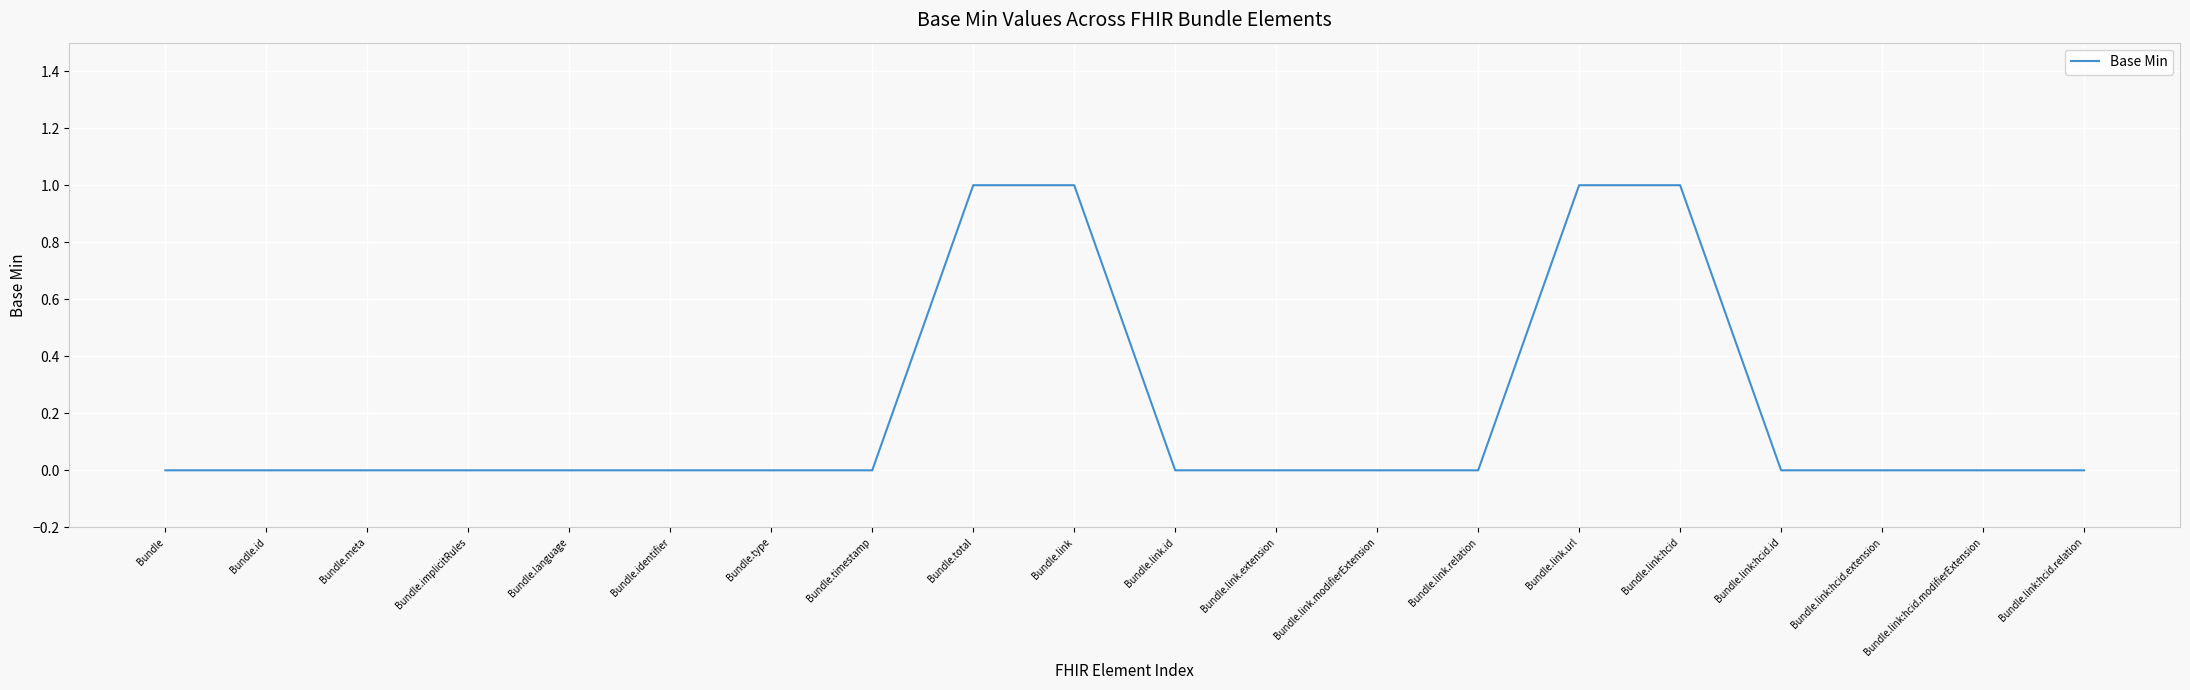

What position from the right is Bundle.link.relation?

7